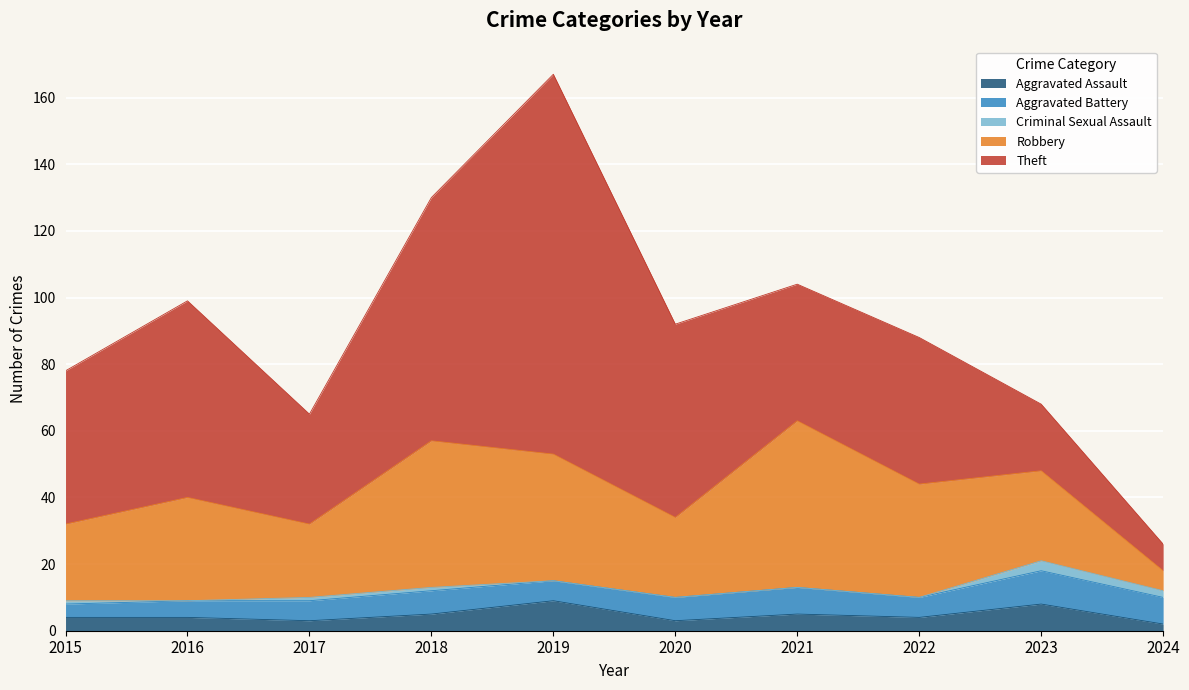

List the series in order of their peak value, highest first.

Theft, Robbery, Aggravated Battery, Aggravated Assault, Criminal Sexual Assault